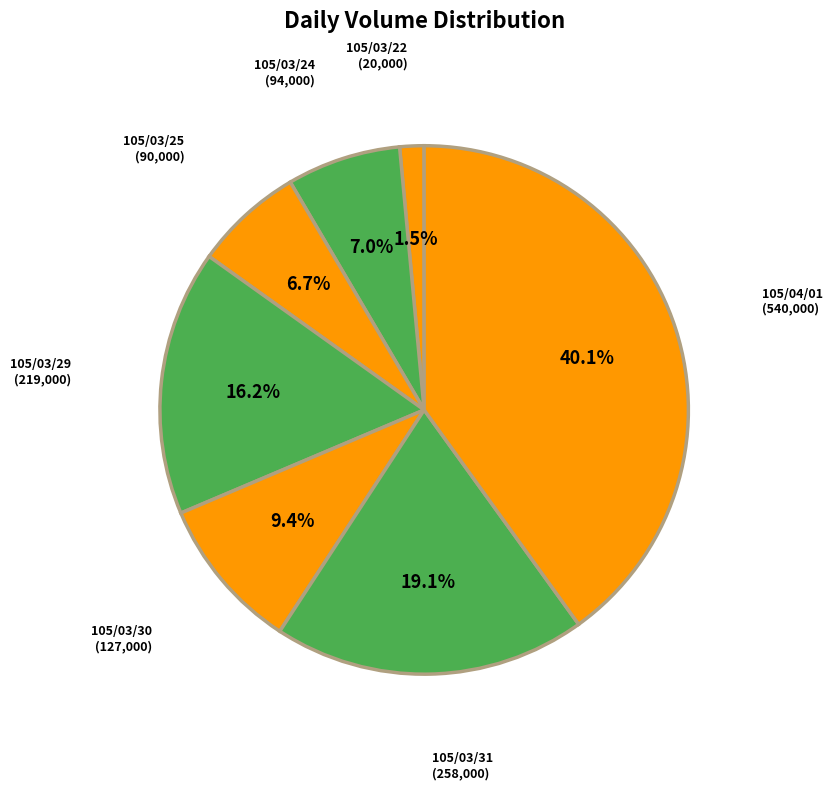

To the nearest percent, what is the difference between the 105/03/22 and 105/03/30 slice percentages?

8%